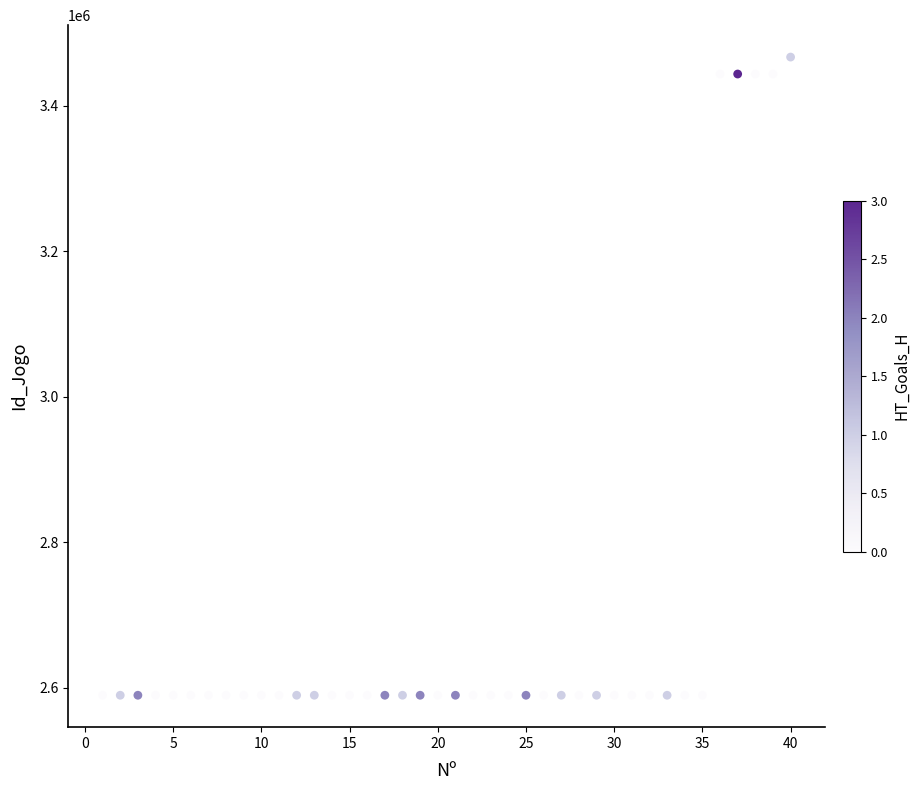

What is the range of X values (max minus min)?

39